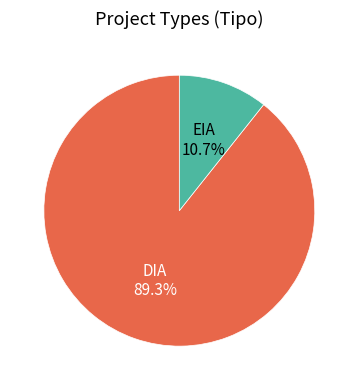

How many slices are in this pie chart?

2